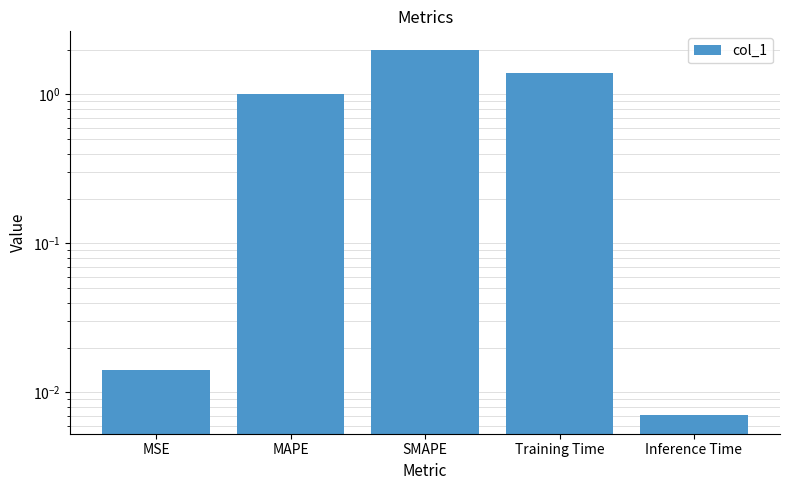

Rank the categories by value from highest to lowest.

SMAPE, Training Time, MAPE, MSE, Inference Time